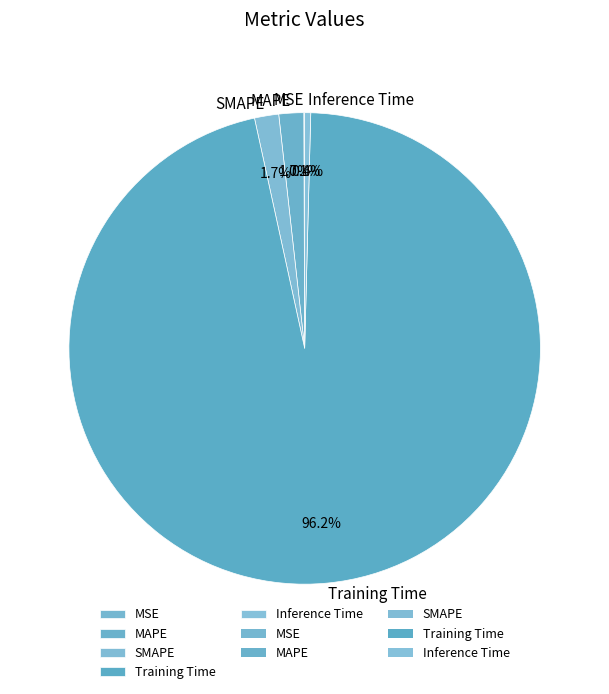

Which category accounts for the majority?

Training Time